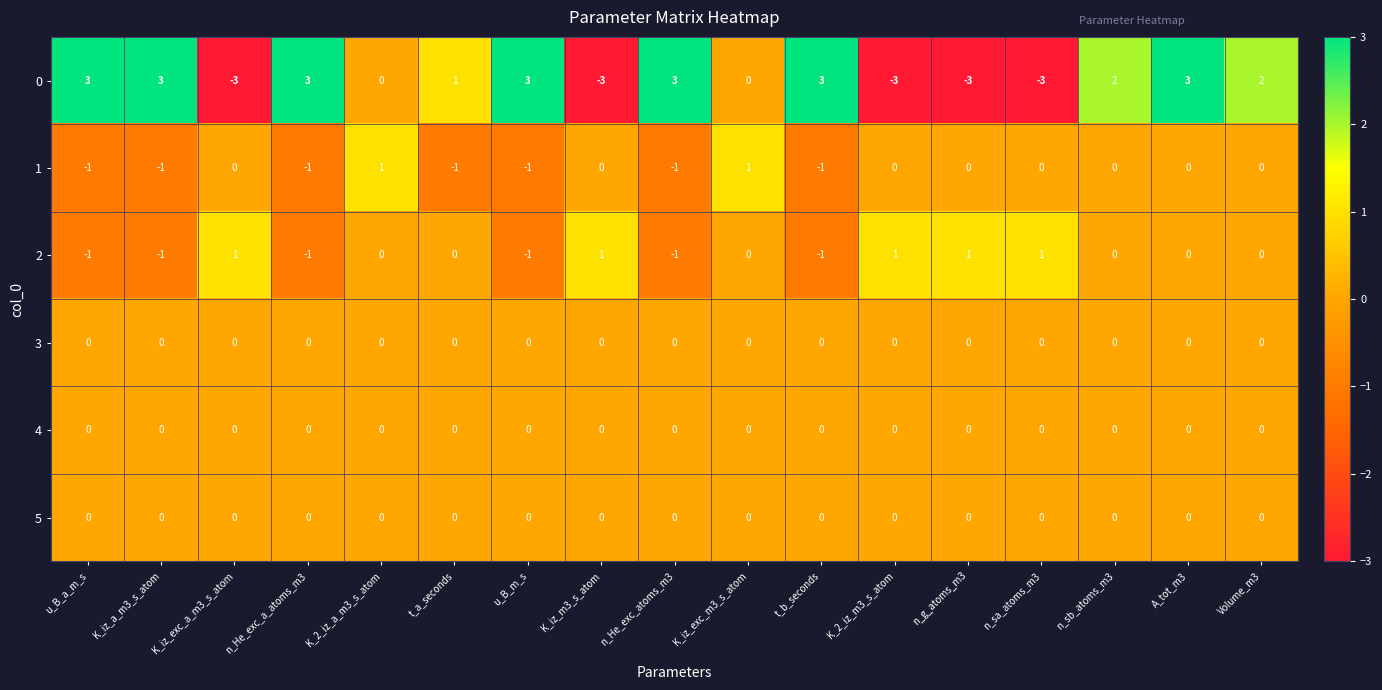

Where does the 2 series first go above 0?

K_iz_exc_a_m3_s_atom